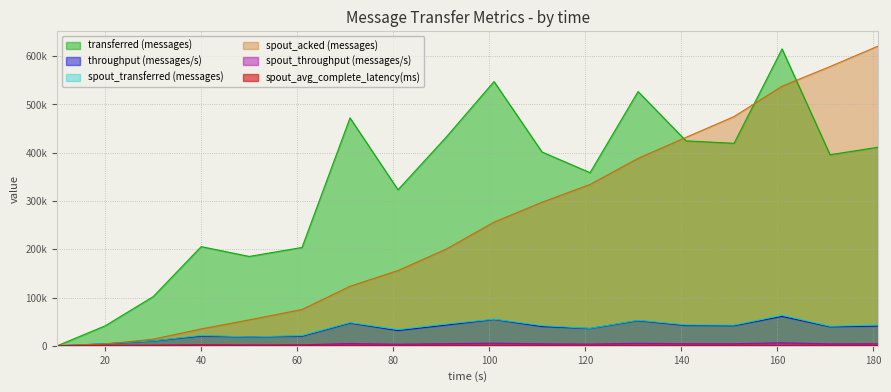

Count the number of categories in the chart.

18